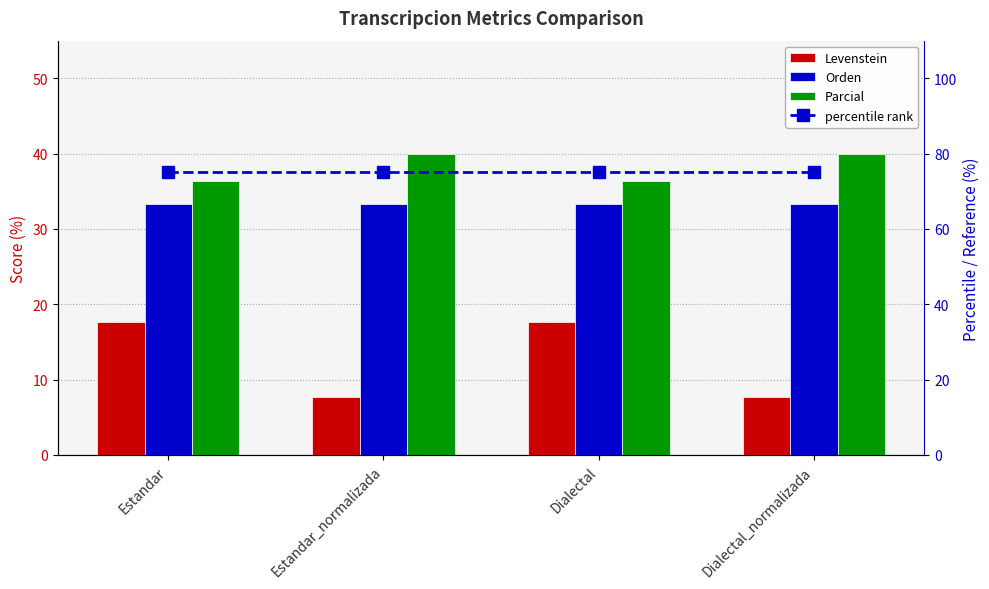

Reading left to right, transcribe all the data shown in this chart.

Levenstein: Estandar=17.6	Estandar_normalizada=7.7	Dialectal=17.6	Dialectal_normalizada=7.7
Orden: Estandar=33.3	Estandar_normalizada=33.3	Dialectal=33.3	Dialectal_normalizada=33.3
Parcial: Estandar=36.4	Estandar_normalizada=40.0	Dialectal=36.4	Dialectal_normalizada=40.0
percentile rank: Estandar=75.0	Estandar_normalizada=75.0	Dialectal=75.0	Dialectal_normalizada=75.0